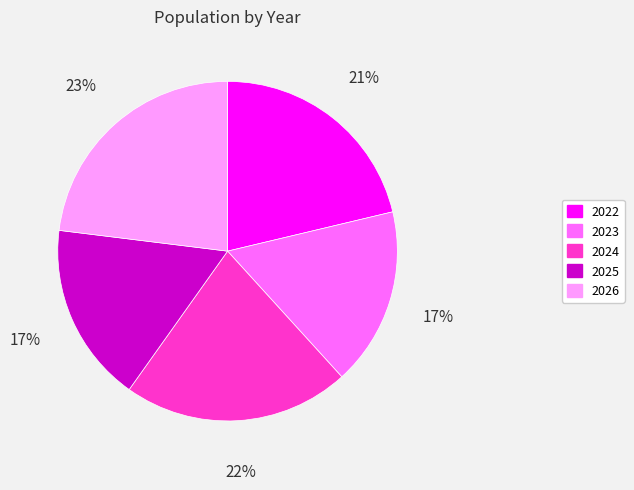

What is the ratio of the value at 2023 to the value at 2024?

0.8